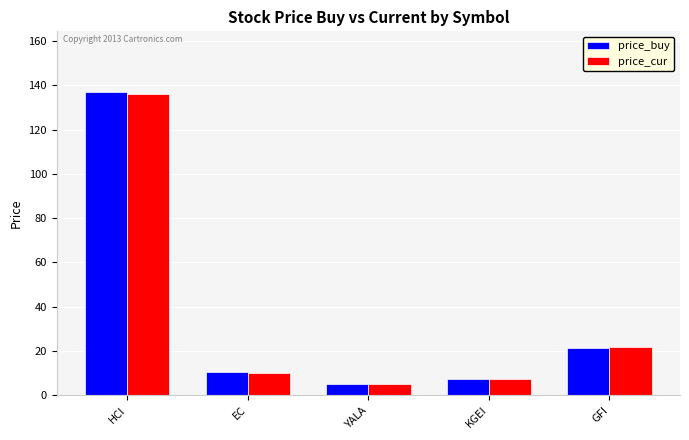

The value of price_buy at KGEI is 7.4. True or false?

True